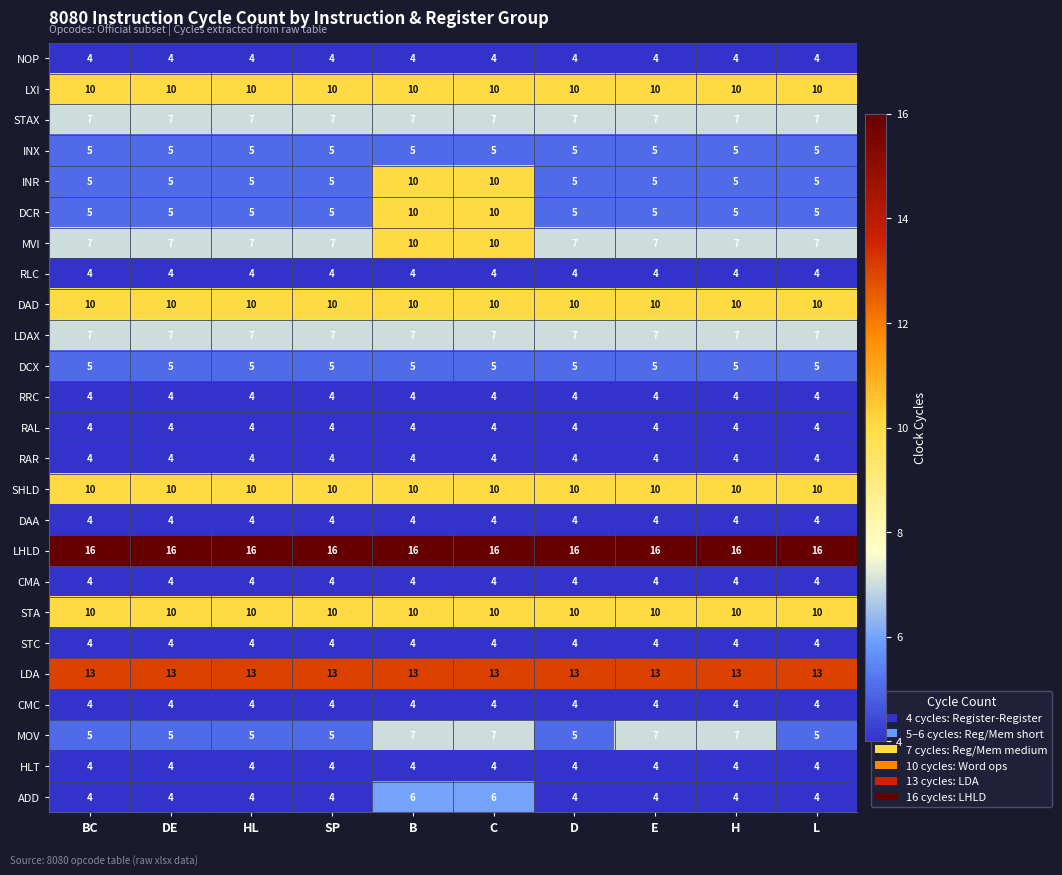

What is the maximum value for INR?

10